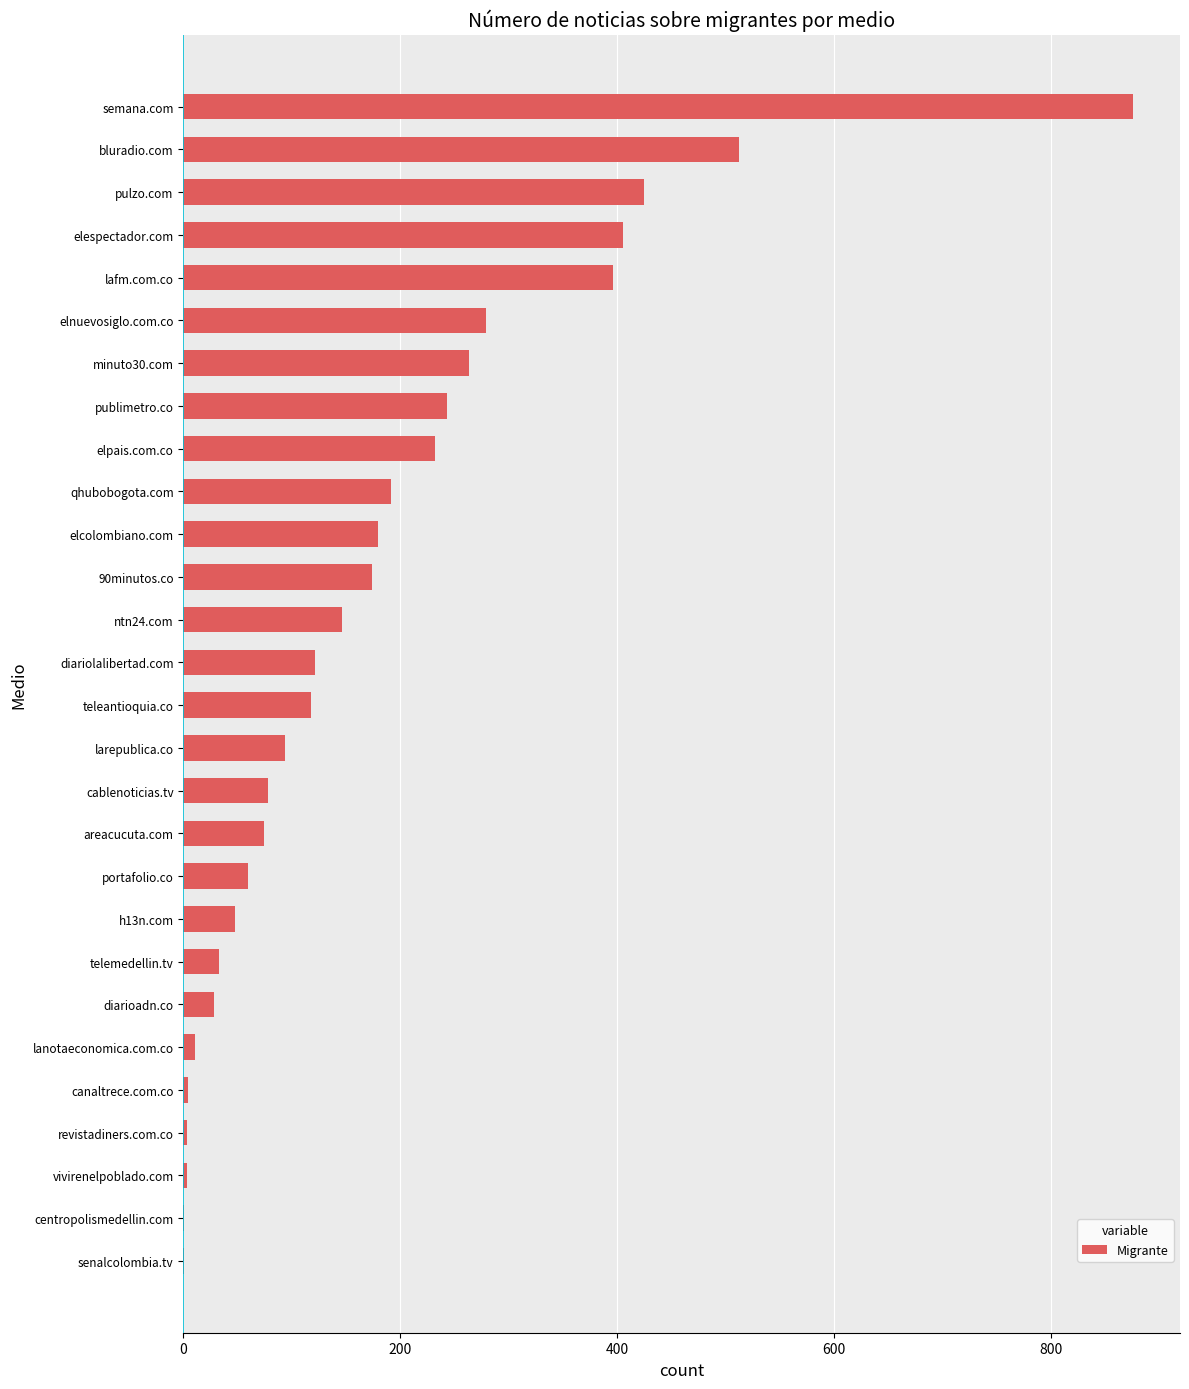

Where is the data nearest to the value 438?

pulzo.com